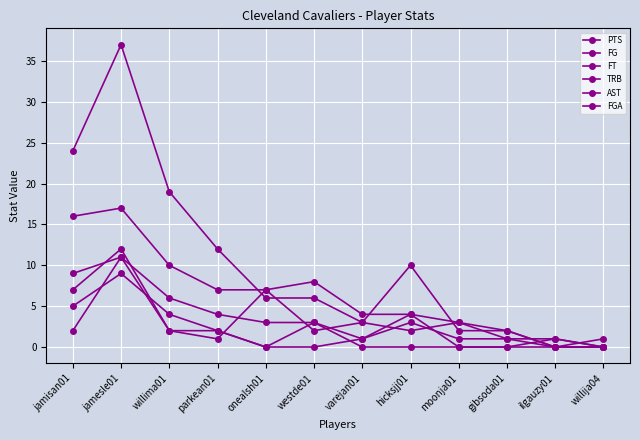

What is the sum of the FGA values at ilgauzy01 and parkean01?

7